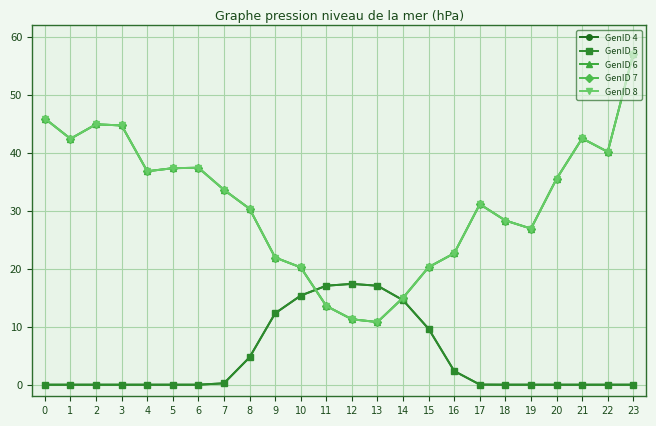

What is the sum of all GenID 7 values?

751.3